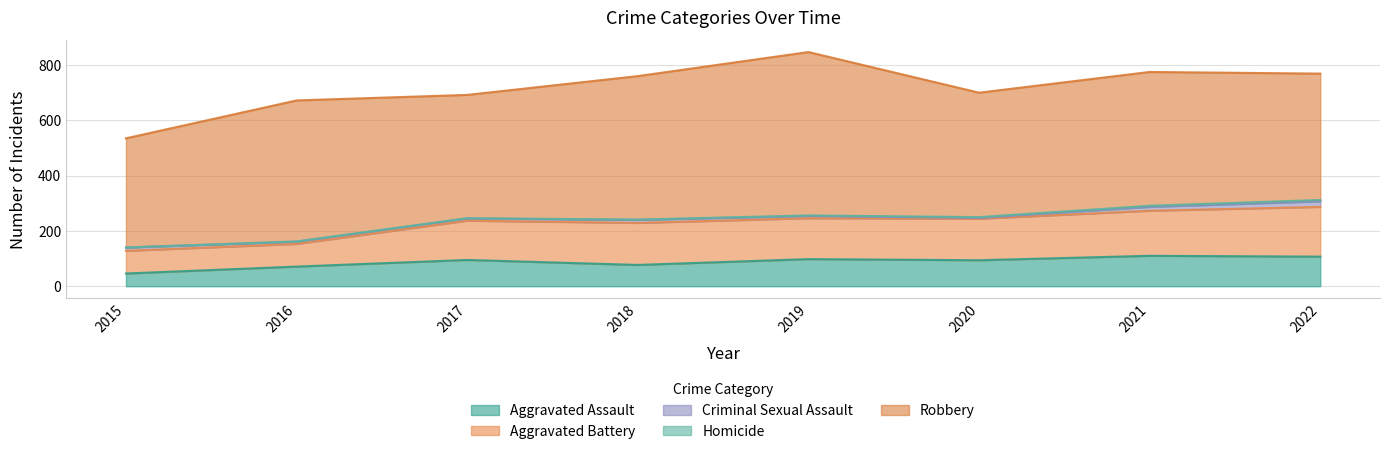

The value of Criminal Sexual Assault at 2017 is 12. True or false?

False